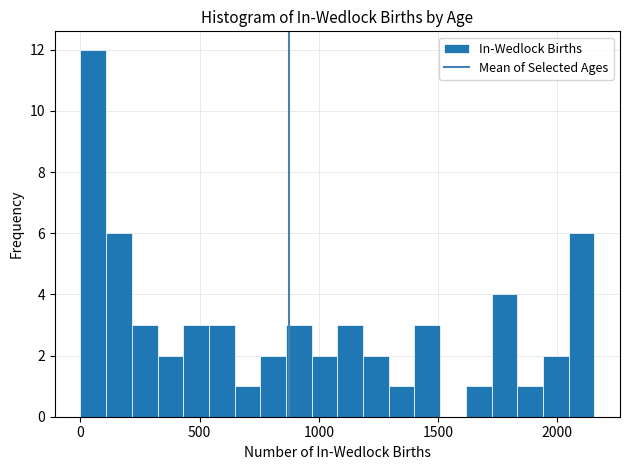

Around what value on the x-axis is the tallest bar? Give the approximate position of its centre, as read against the axis.

50